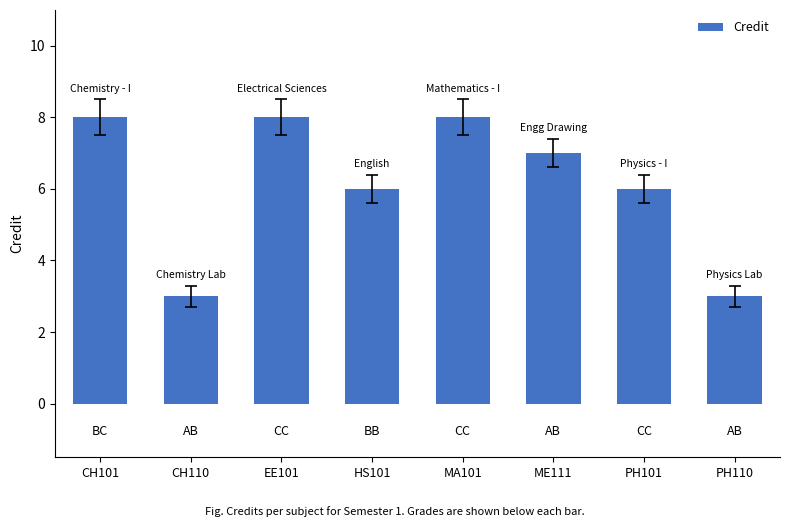

What is the change in value from EE101 to PH110?

-5